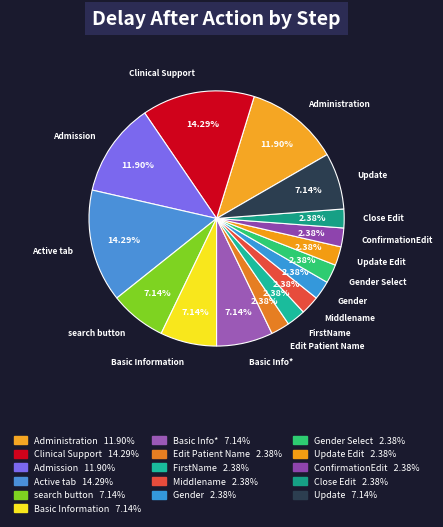

To the nearest percent, what is the difference between the largest and smallest slice percentages?

12%